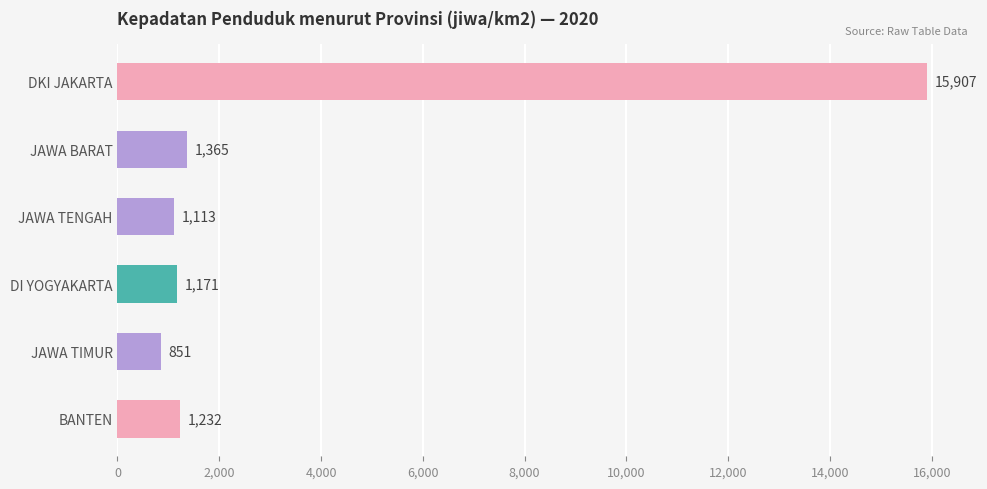

The value at JAWA TIMUR is 851. True or false?

True